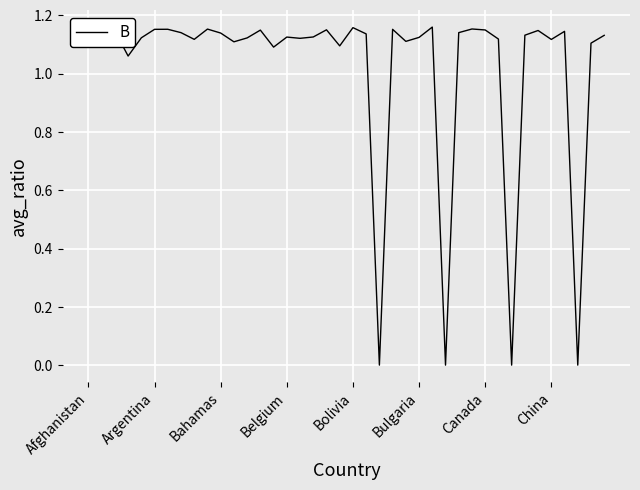

The chart shows a value of 2.0 at Belgium. True or false?

False